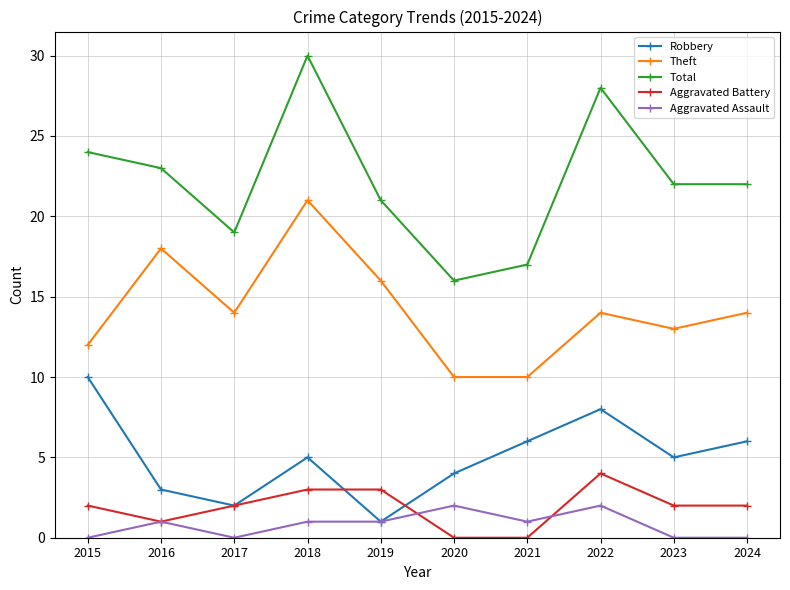

Is the value of Theft at 2017 greater than the value of Aggravated Battery at 2022?

Yes